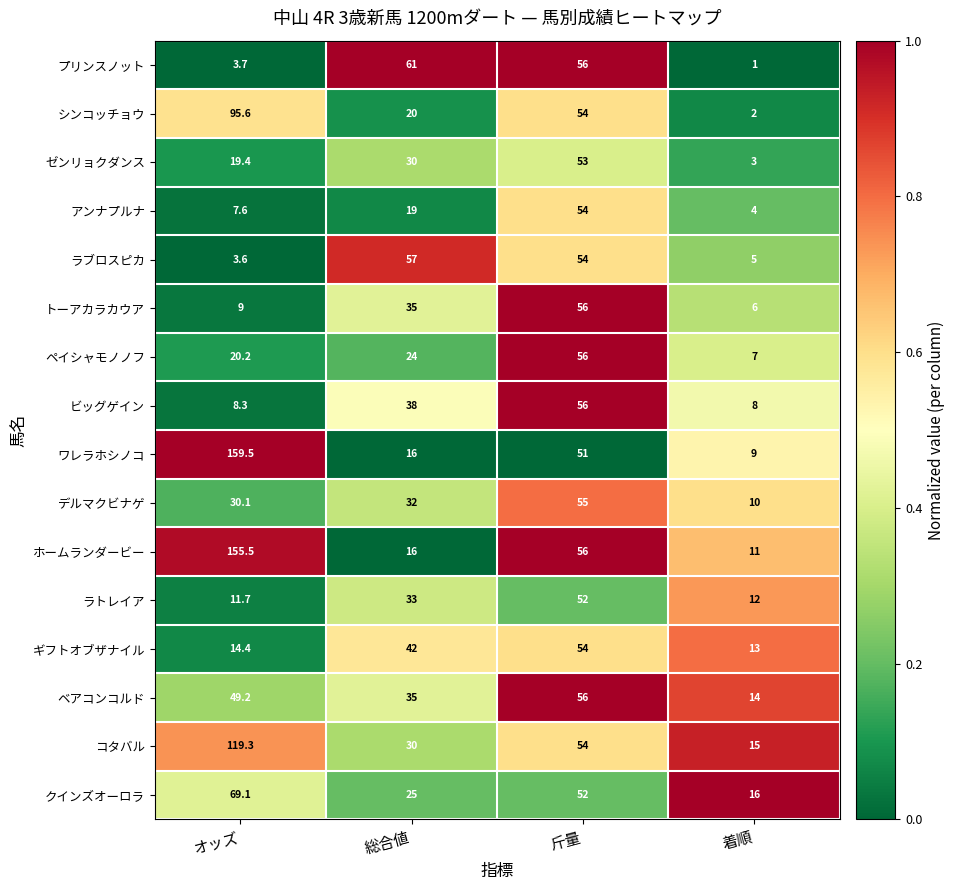

What is the sum of the デルマクビナゲ values at 着順 and 総合値?

42.0